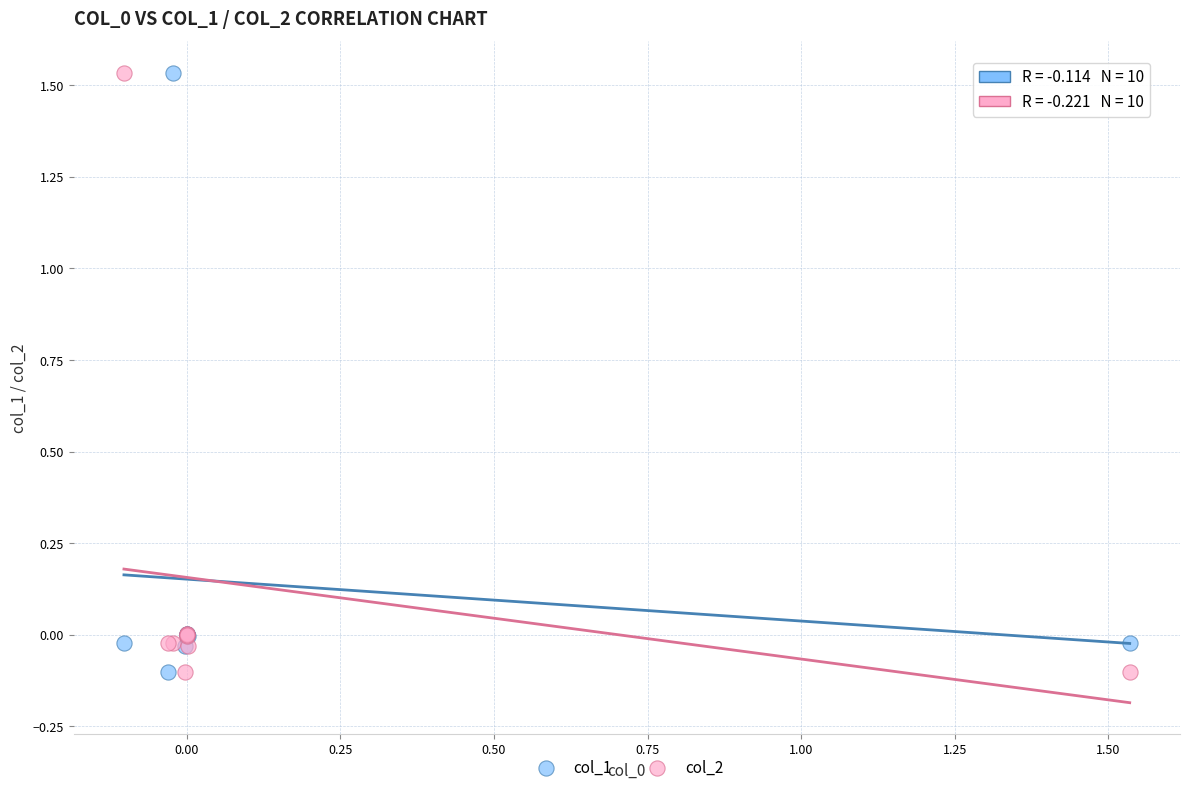

What is the X range (max minus min) for the scatter plot?

1.6